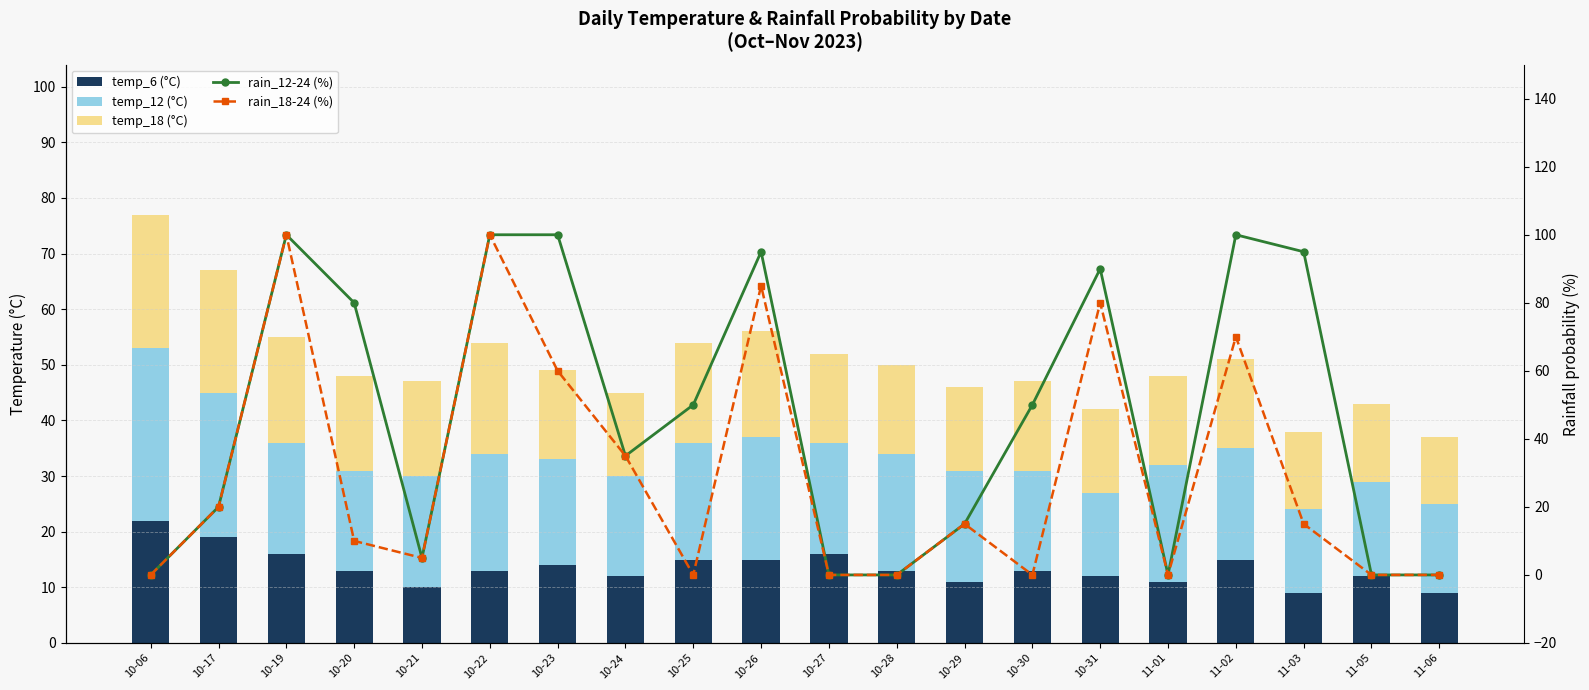

How many series are shown in this chart?

5